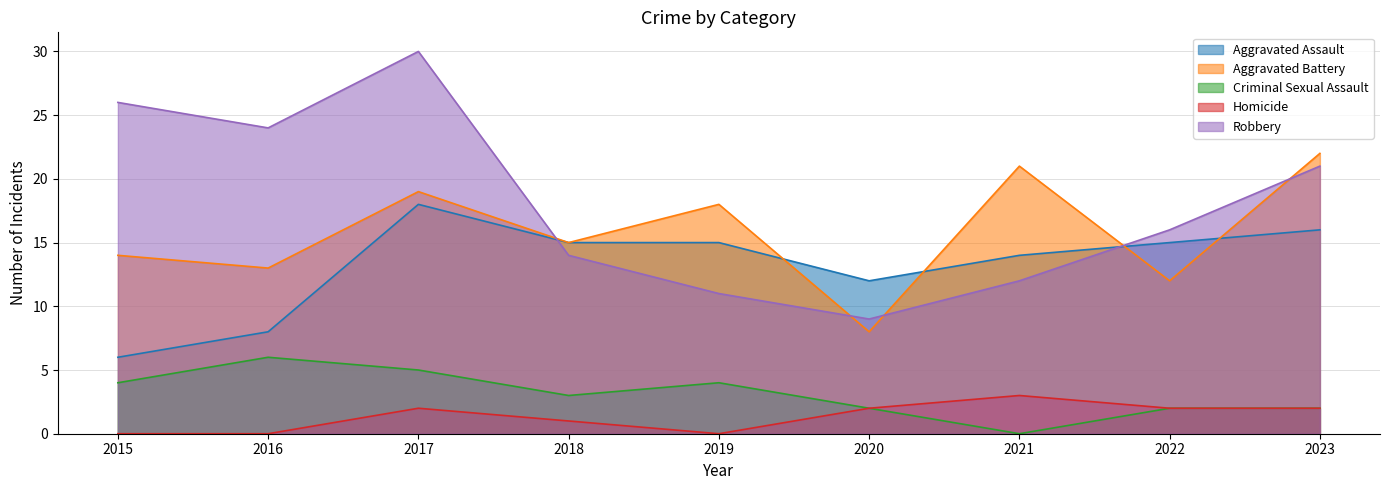

Rank the categories by Aggravated Assault value from highest to lowest.

2017, 2023, 2018, 2019, 2022, 2021, 2020, 2016, 2015